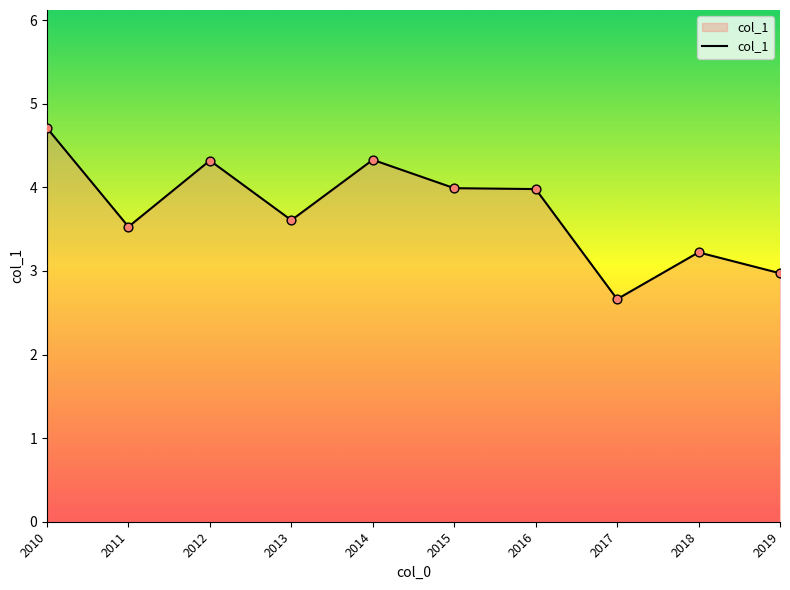

Between 2012 and 2010, which is larger?

2010